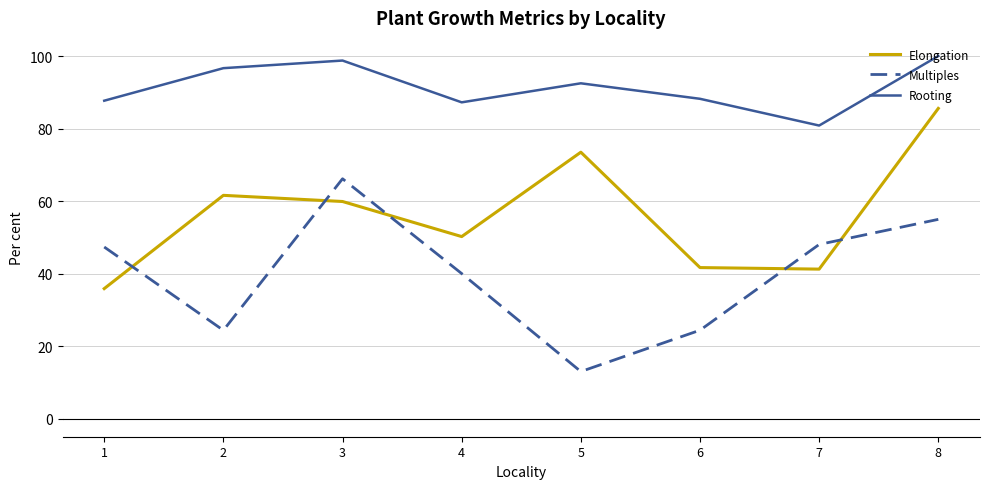

What is the difference between the second highest and minimum values in the Elongation series?

37.6